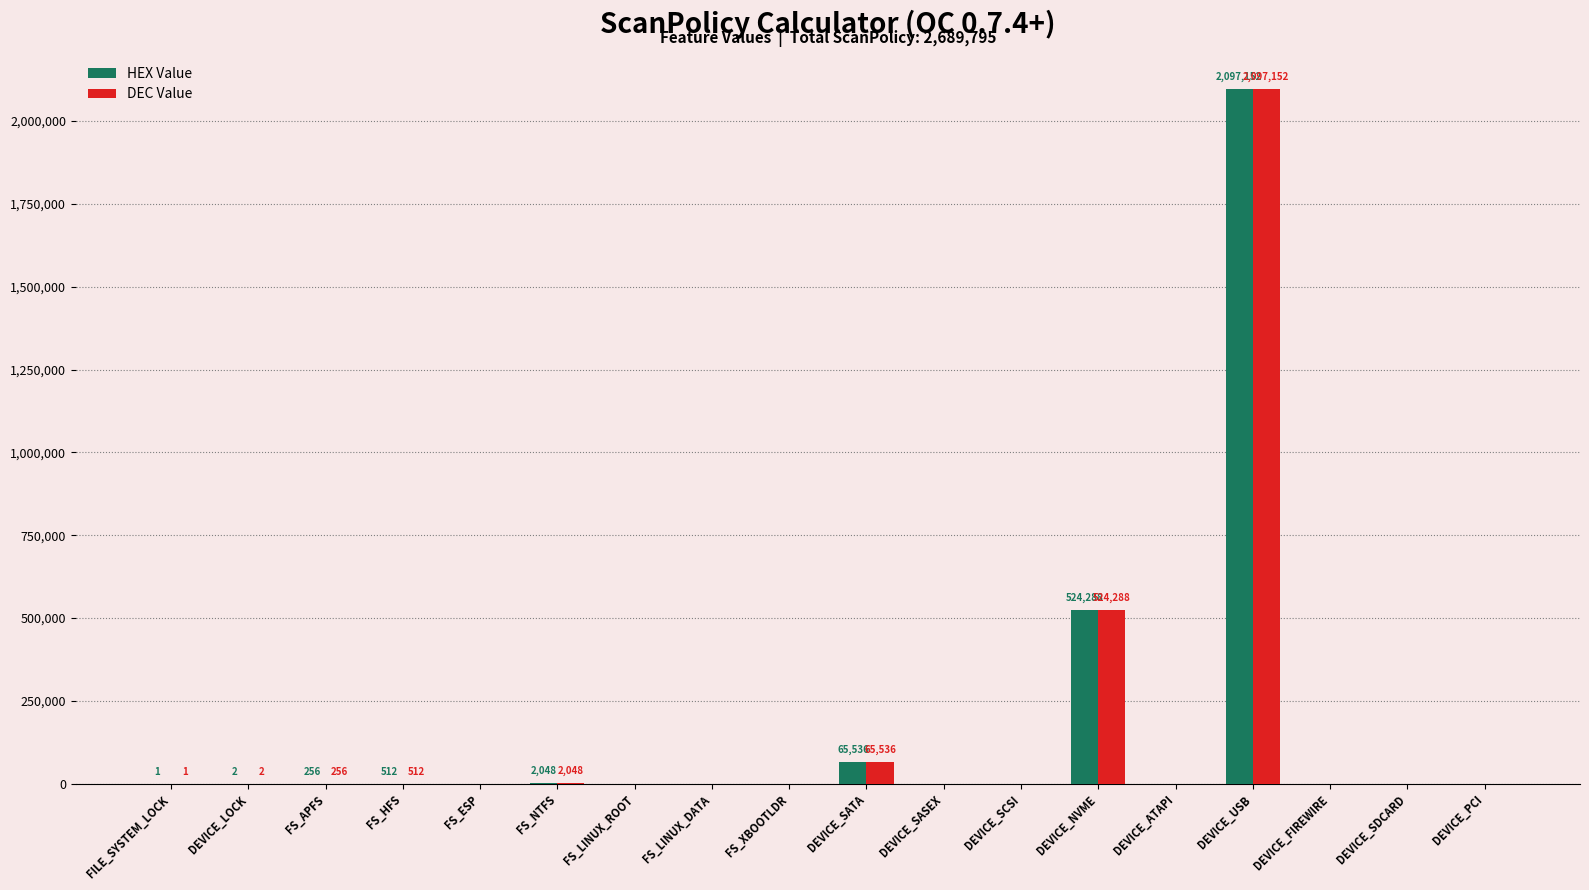

Is the value of HEX Value at DEVICE_SDCARD greater than the value of DEC Value at DEVICE_NVME?

No